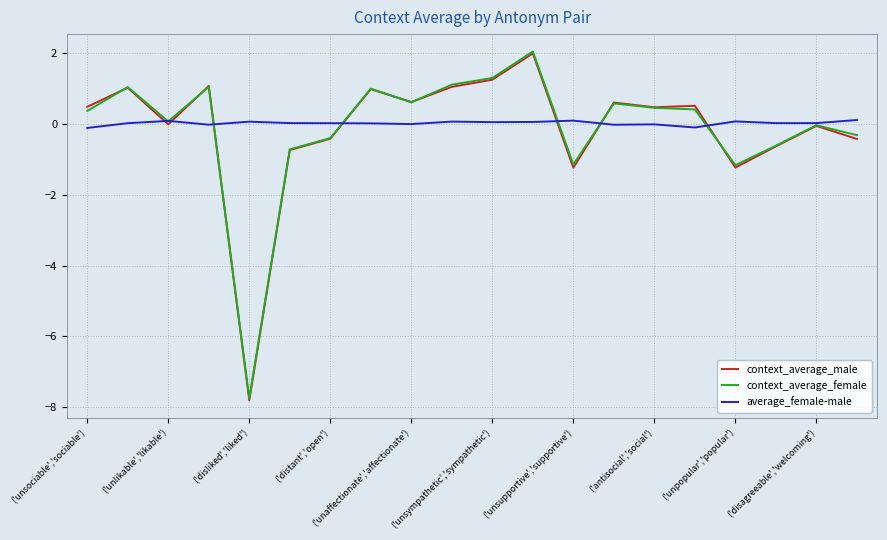

What is the minimum value shown in the chart?

-7.8